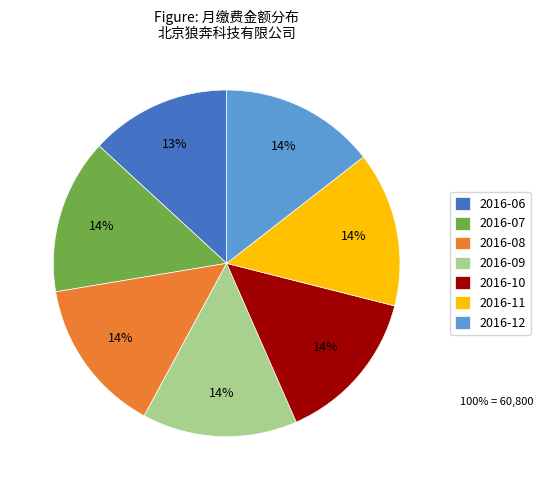

Does 2016-06 represent more than half of the total?

No